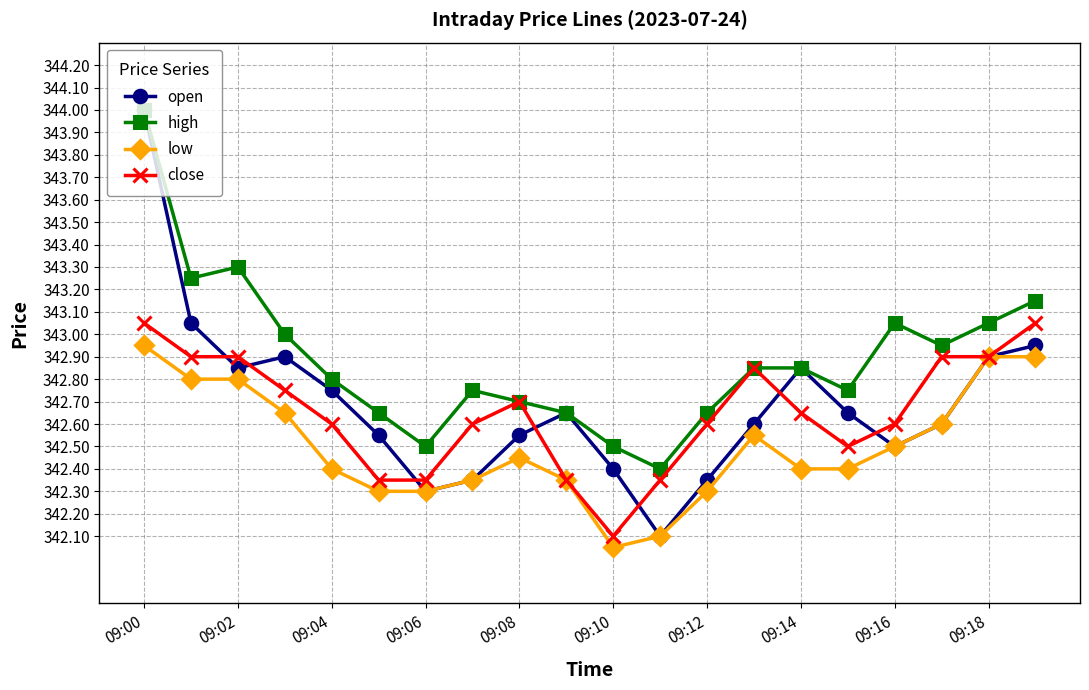

Does the chart have visible grid lines?

Yes